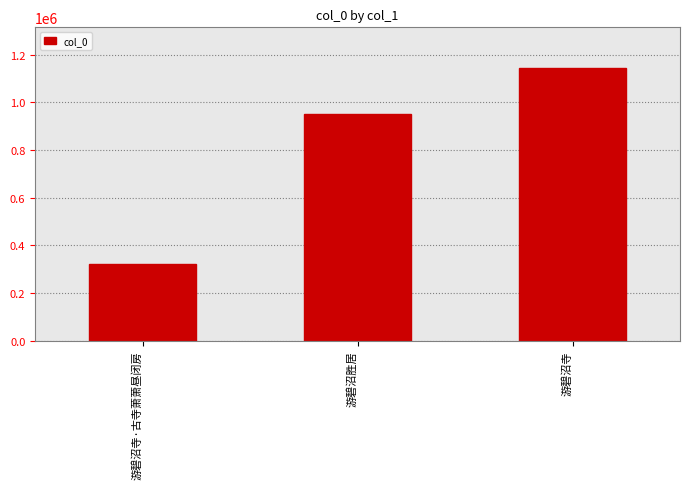

Rank the categories by value from lowest to highest.

游碧沼寺·古寺萧萧昼闭房, 游碧沼胜居, 游碧沼寺